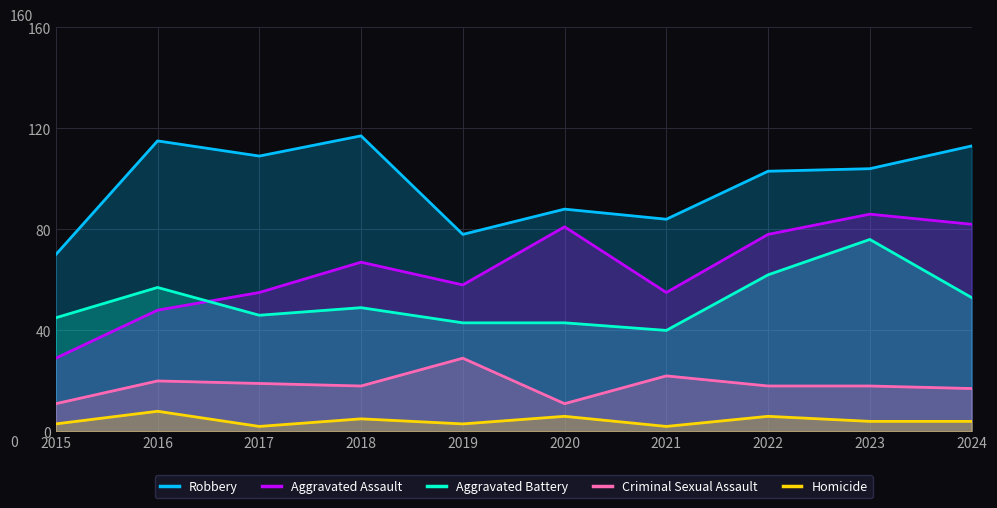

What is the difference between the highest and lowest values at 2017?

107